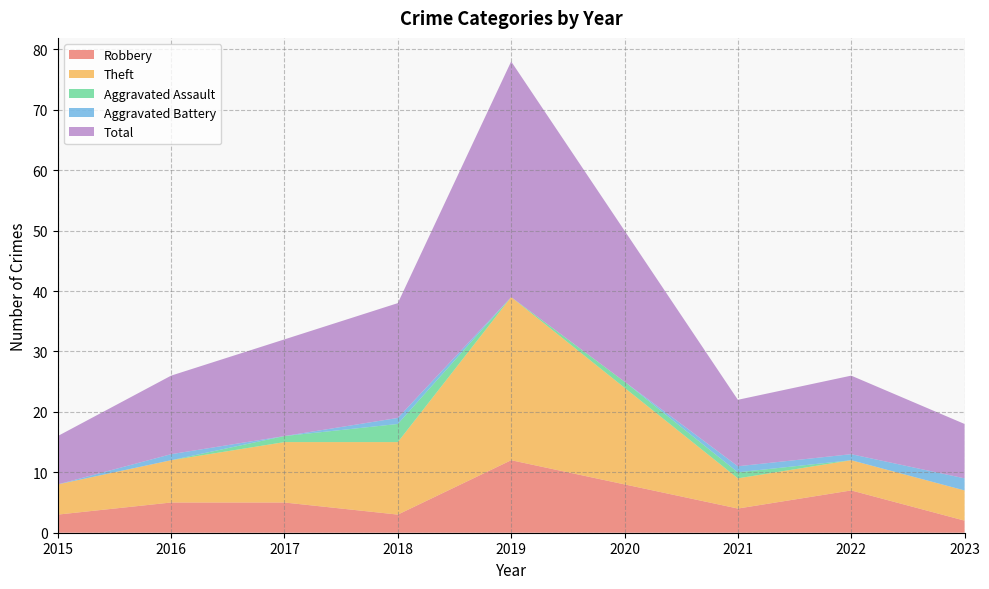

Reading right to left, list all the values displayed in this chart.

Robbery: 2023=2	2022=7	2021=4	2020=8	2019=12	2018=3	2017=5	2016=5	2015=3
Theft: 2023=5	2022=5	2021=5	2020=16	2019=27	2018=12	2017=10	2016=7	2015=5
Aggravated Assault: 2023=0	2022=0	2021=1	2020=1	2019=0	2018=3	2017=1	2016=0	2015=0
Aggravated Battery: 2023=2	2022=1	2021=1	2020=0	2019=0	2018=1	2017=0	2016=1	2015=0
Total: 2023=9	2022=13	2021=11	2020=25	2019=39	2018=19	2017=16	2016=13	2015=8